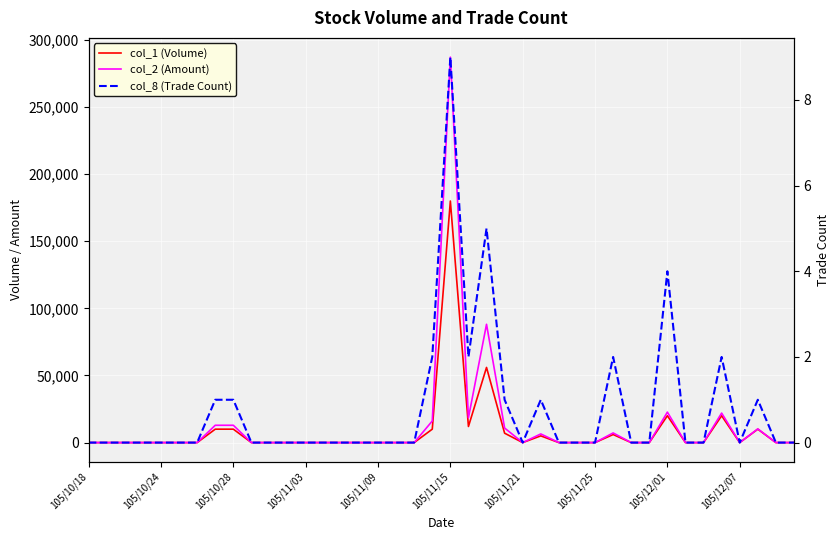

List the series in order of their peak value, lowest first.

col_8 (Trade Count), col_1 (Volume), col_2 (Amount)